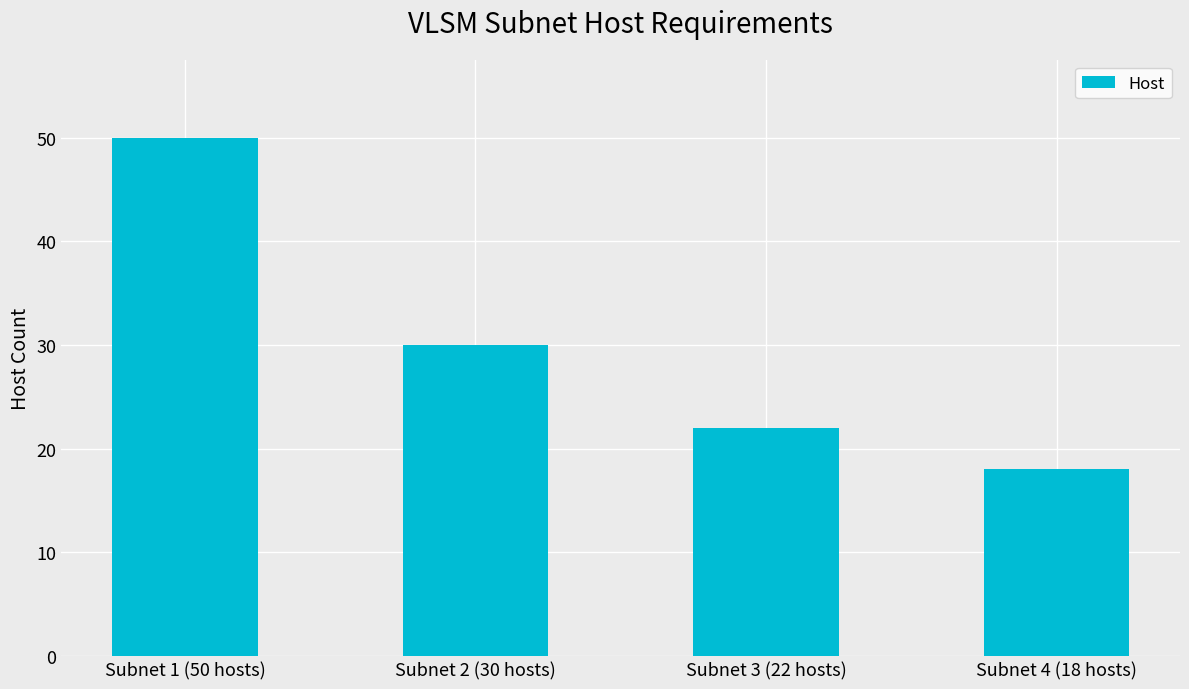

Which label corresponds to the largest value in the chart?

Subnet 1 (50 hosts)